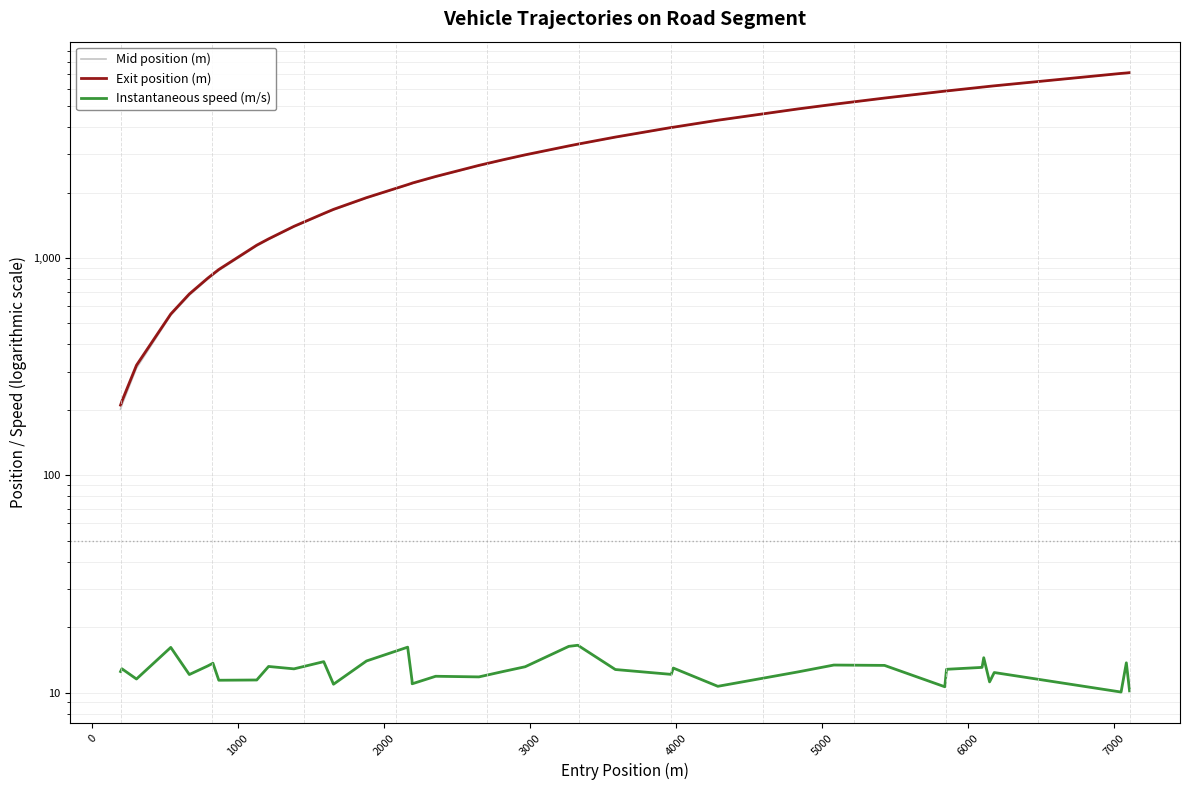

At how many categories does at least one series exceed 5940?

8